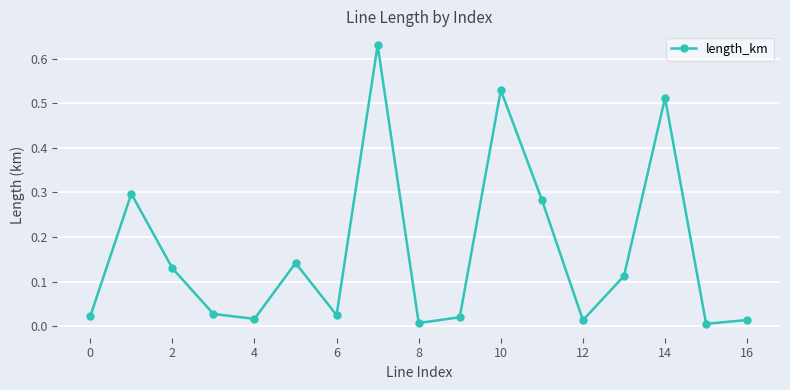

How many interior local peaks (higher than both neighbors) does the data have?

5